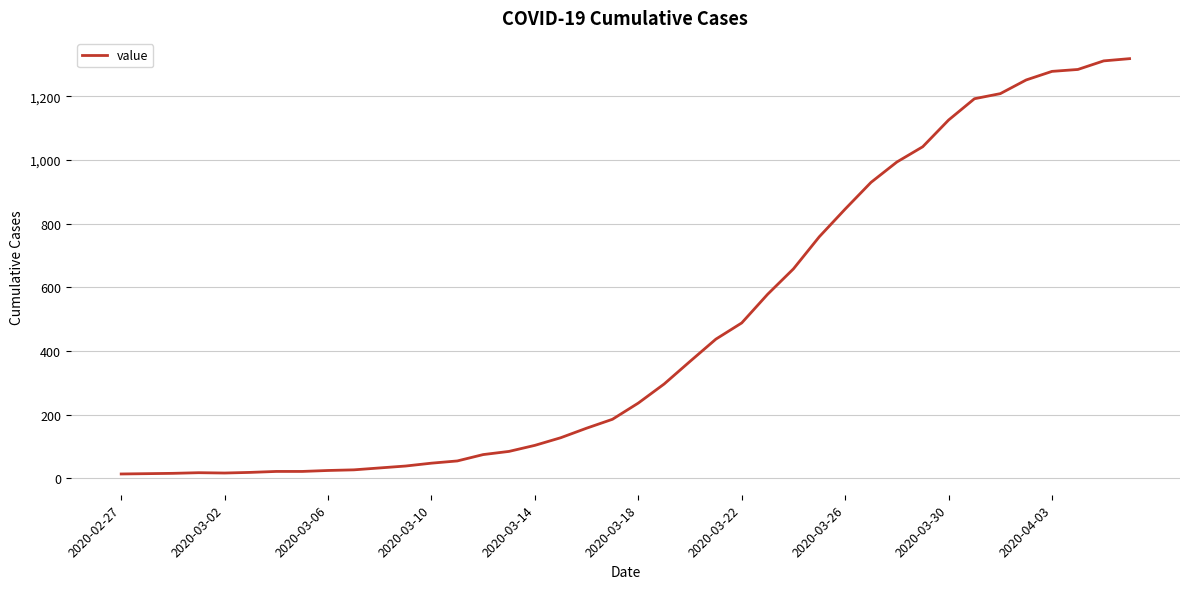

What is the maximum value shown in the chart?

1319